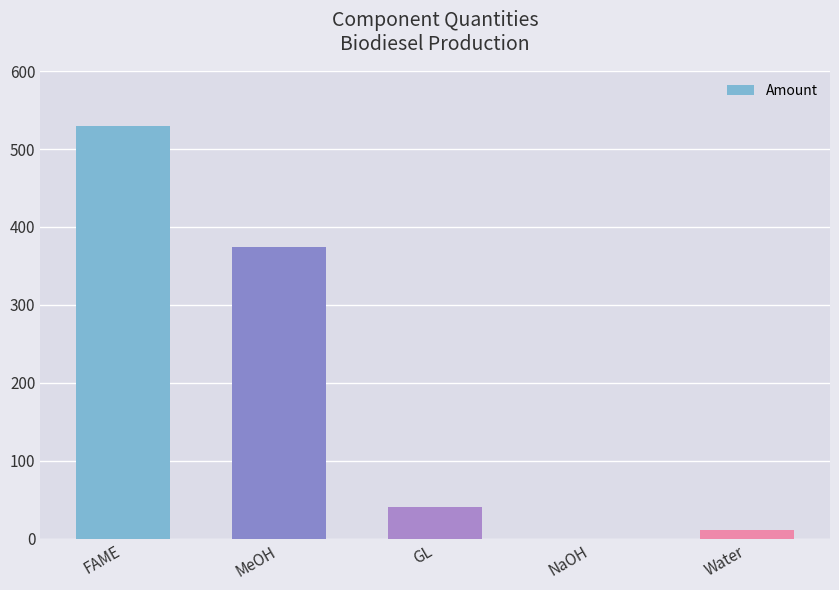

What is the average value?

191.0